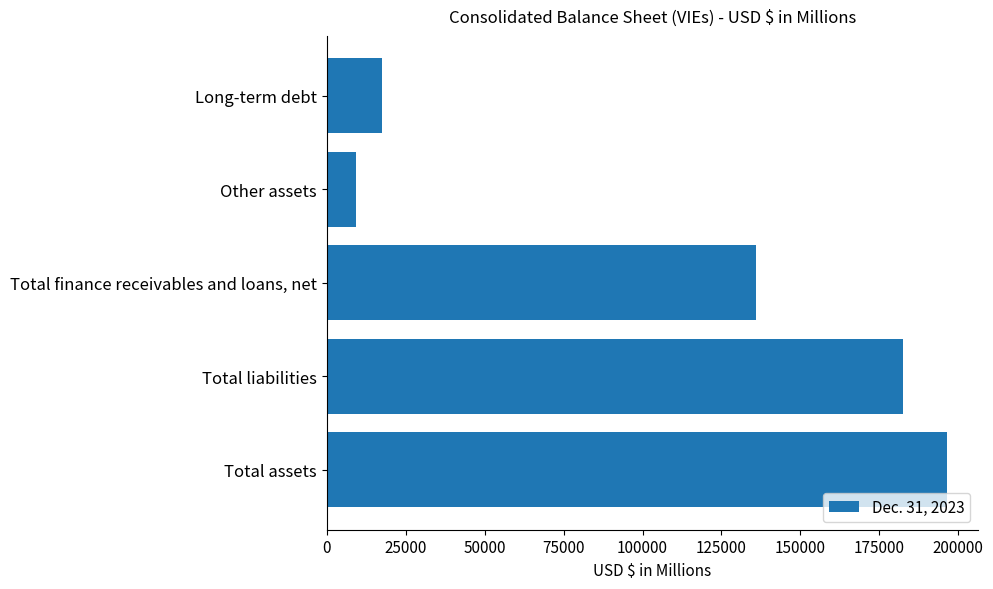

What is the change in value from Total finance receivables and loans, net to Long-term debt?

-118282